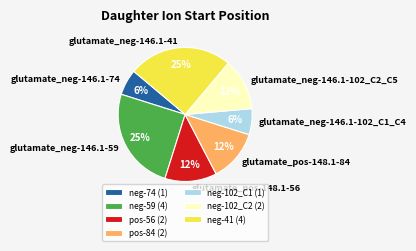

How many slices are in this pie chart?

7